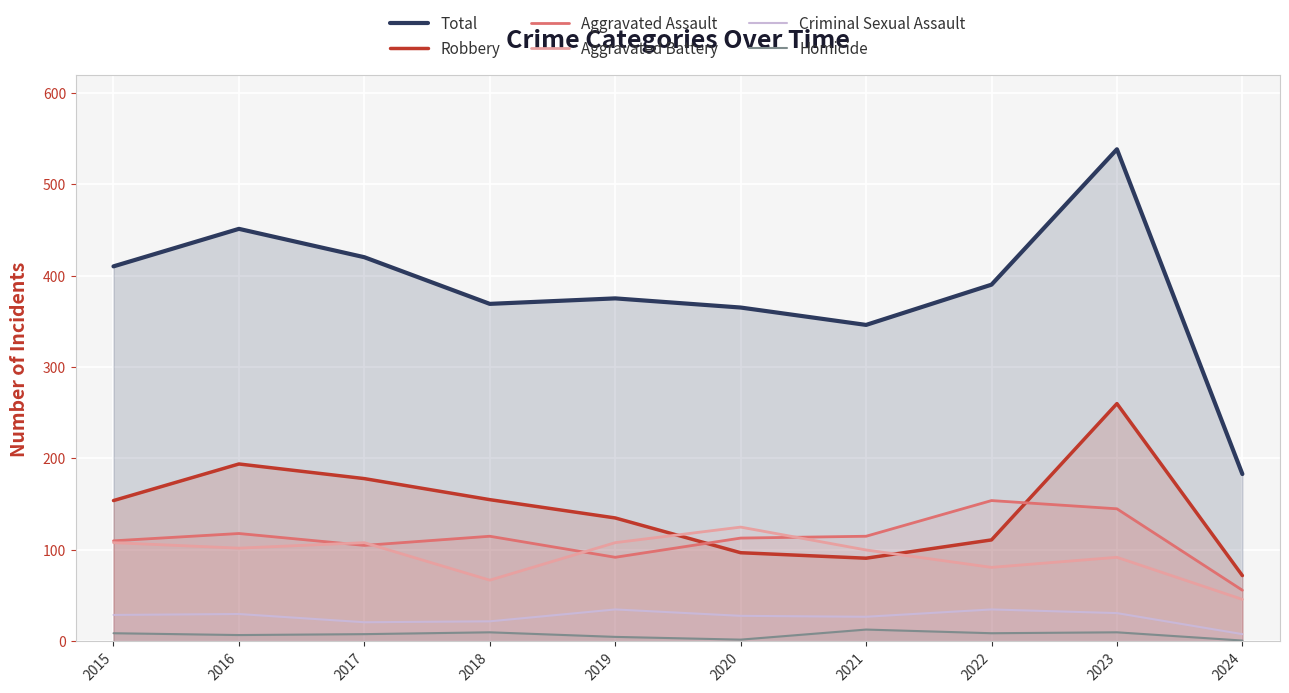

Which label corresponds to the largest value in the chart?

2023